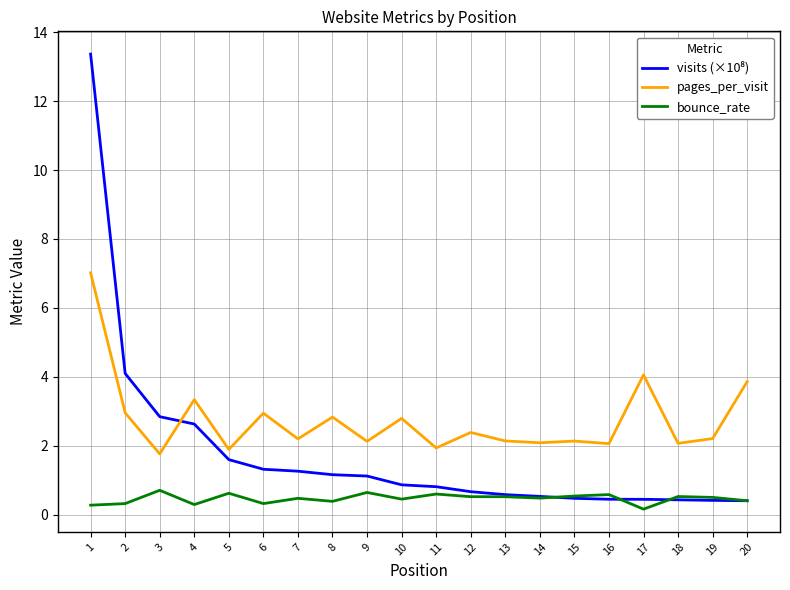

The pages_per_visit series shows 4.4 at 4. True or false?

False